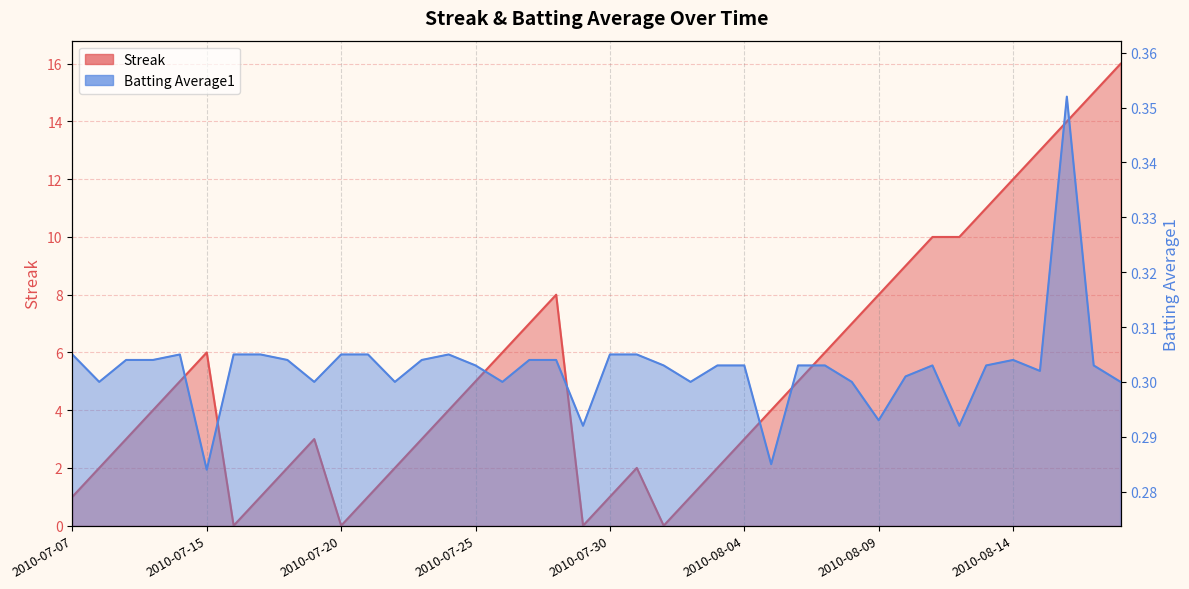

How many times do Streak and Batting Average1 cross each other?

8